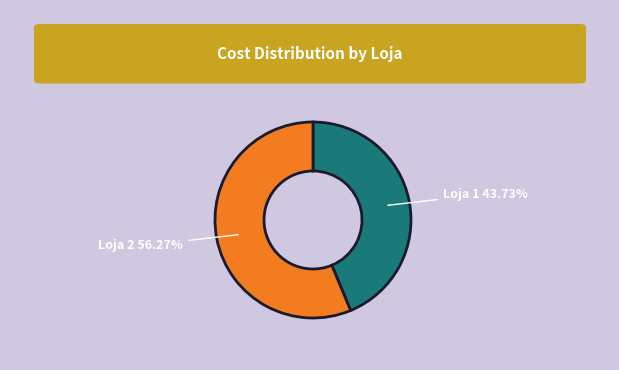

To the nearest percent, what is the average slice percentage?

50%